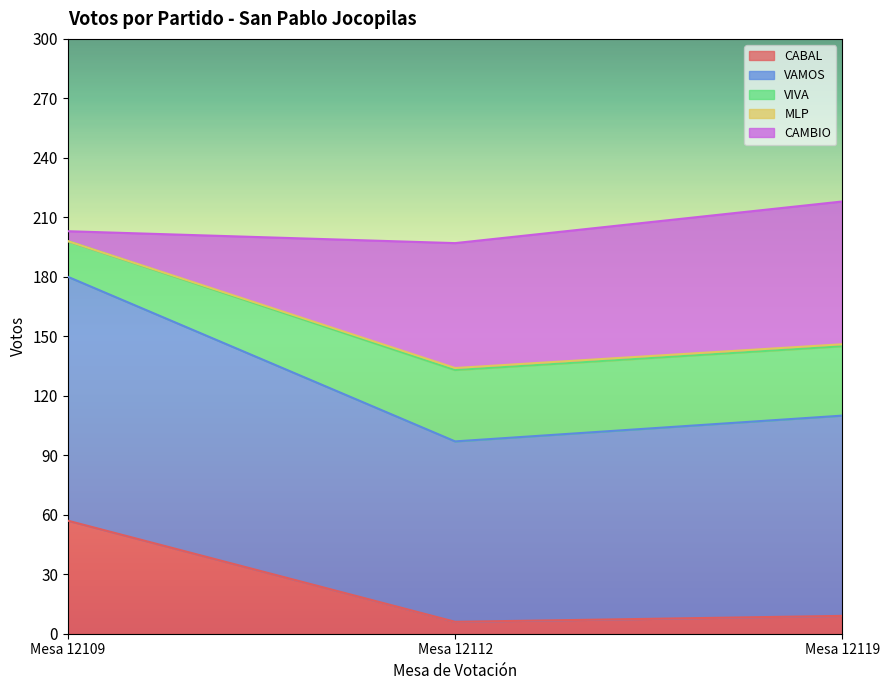

True or false: CABAL has a value of 96 at Mesa 12109.

False